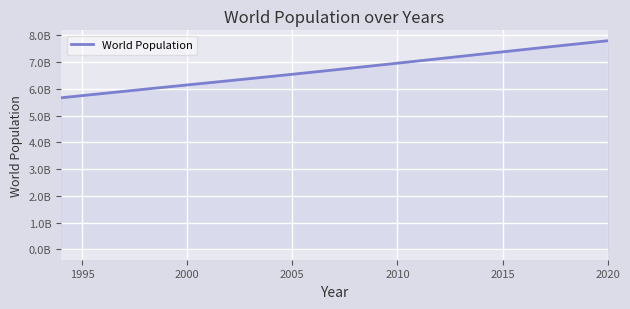

Does the chart have visible grid lines?

Yes